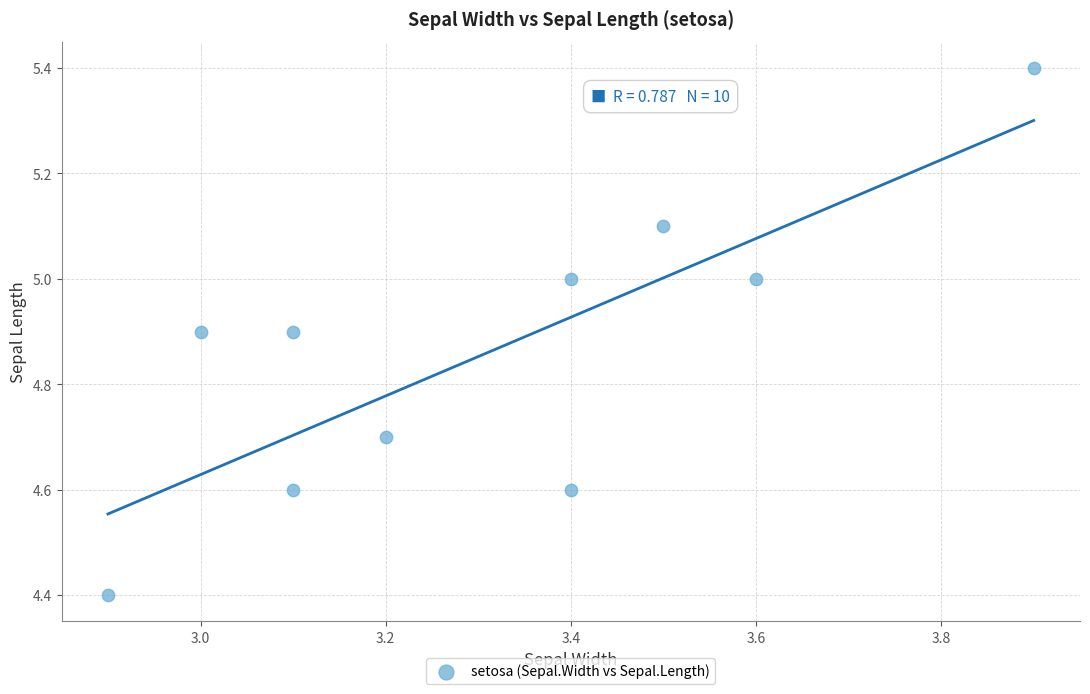

What Y value in the scatter plot is closest to 4?

4.4